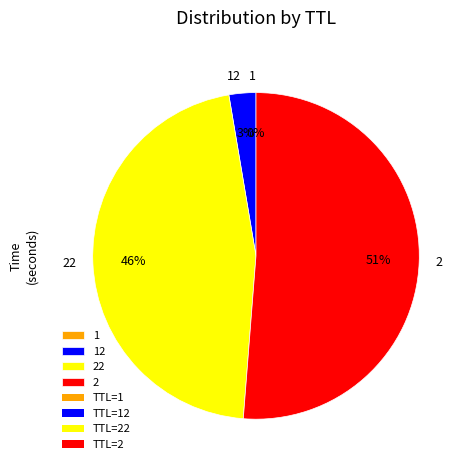

Is there a majority slice in this chart?

Yes